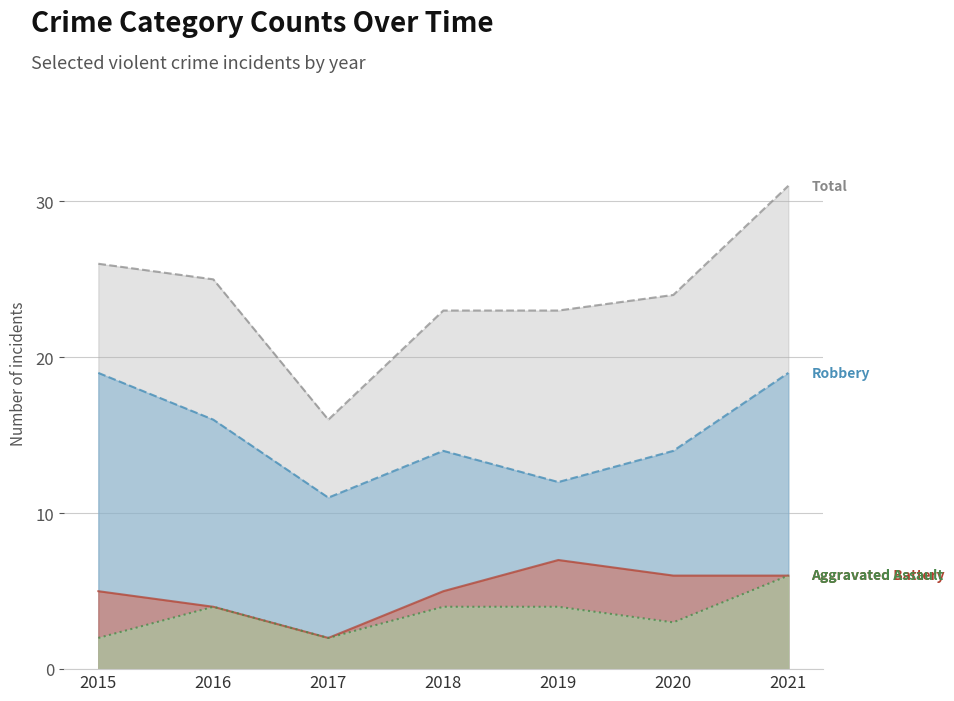

How many categories are shown in the chart?

7